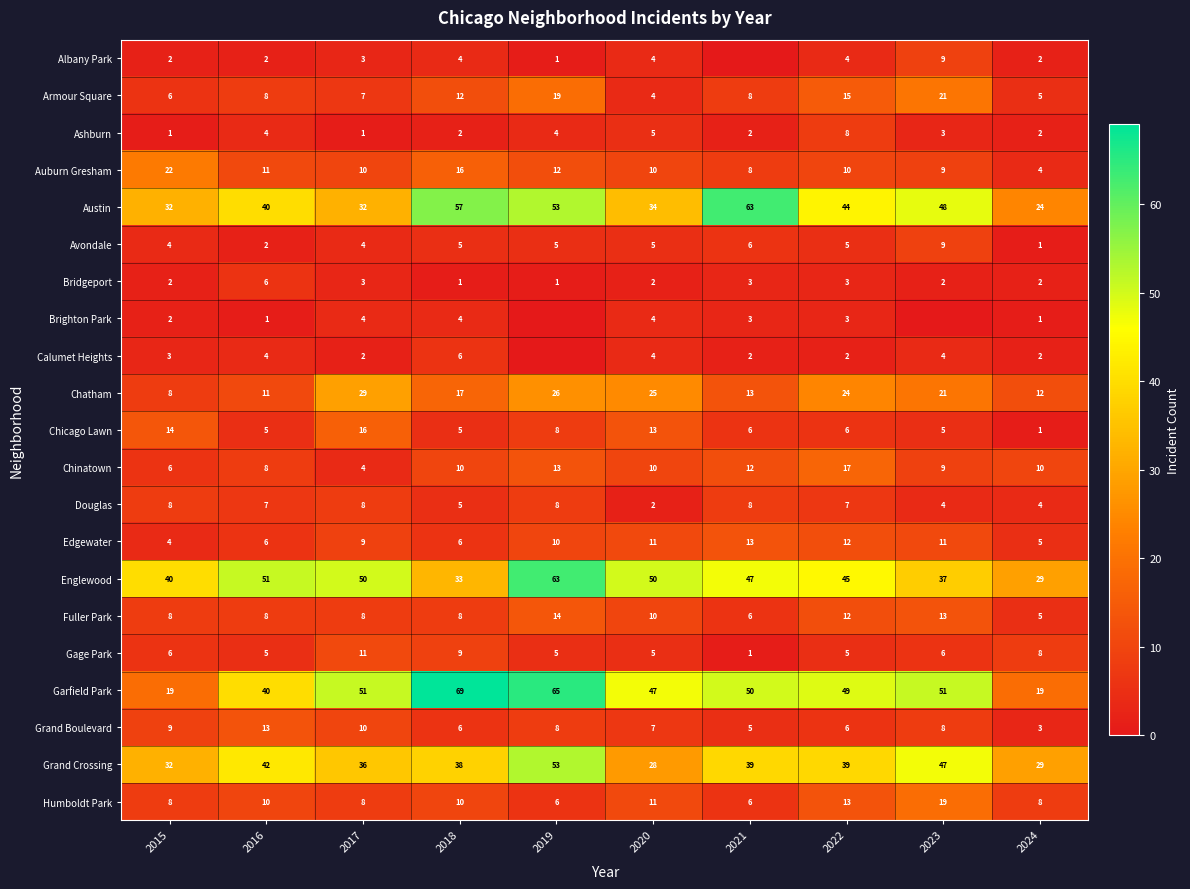

The value of Ashburn at 2018 is 3. True or false?

False